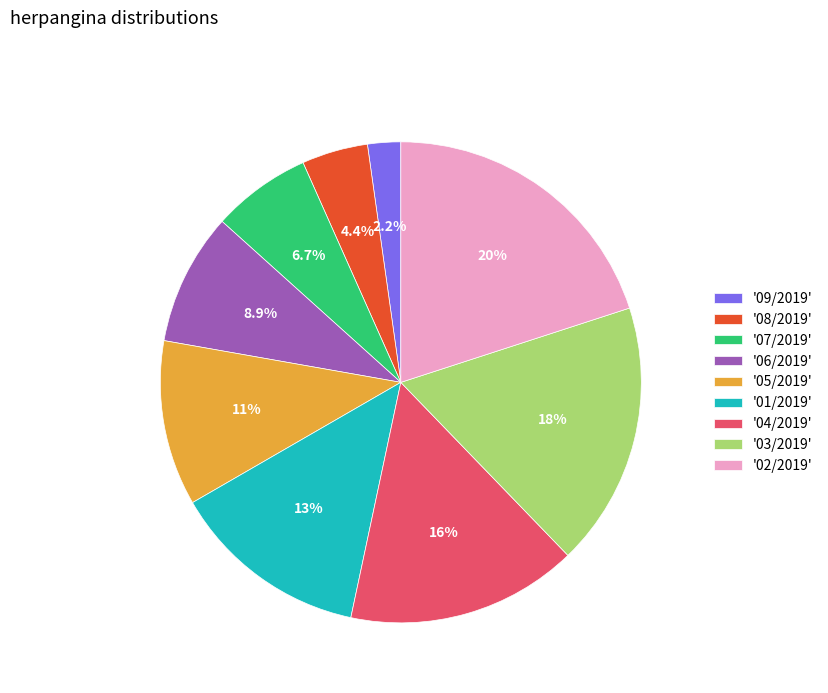

To the nearest percent, what is the difference between the largest and smallest slice percentages?

18%